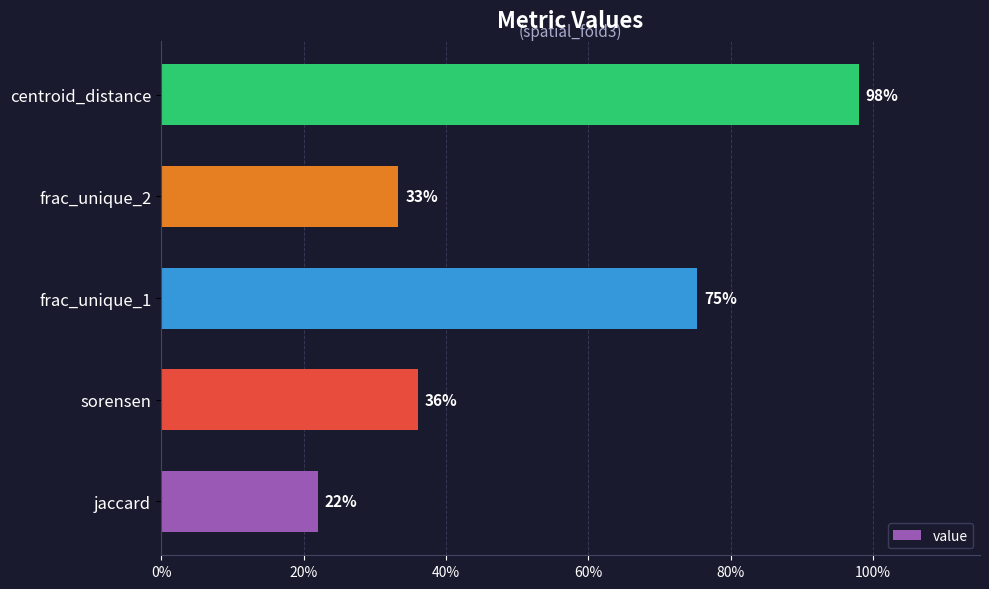

What is the difference between the maximum and minimum values?

0.8